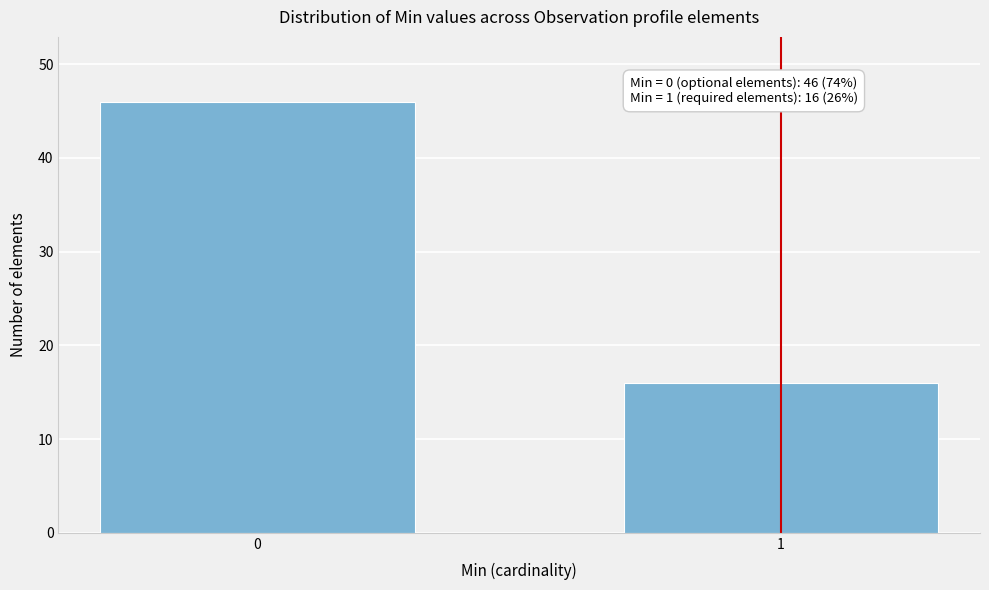

Reading left to right, extract all data points from this chart.

46	16